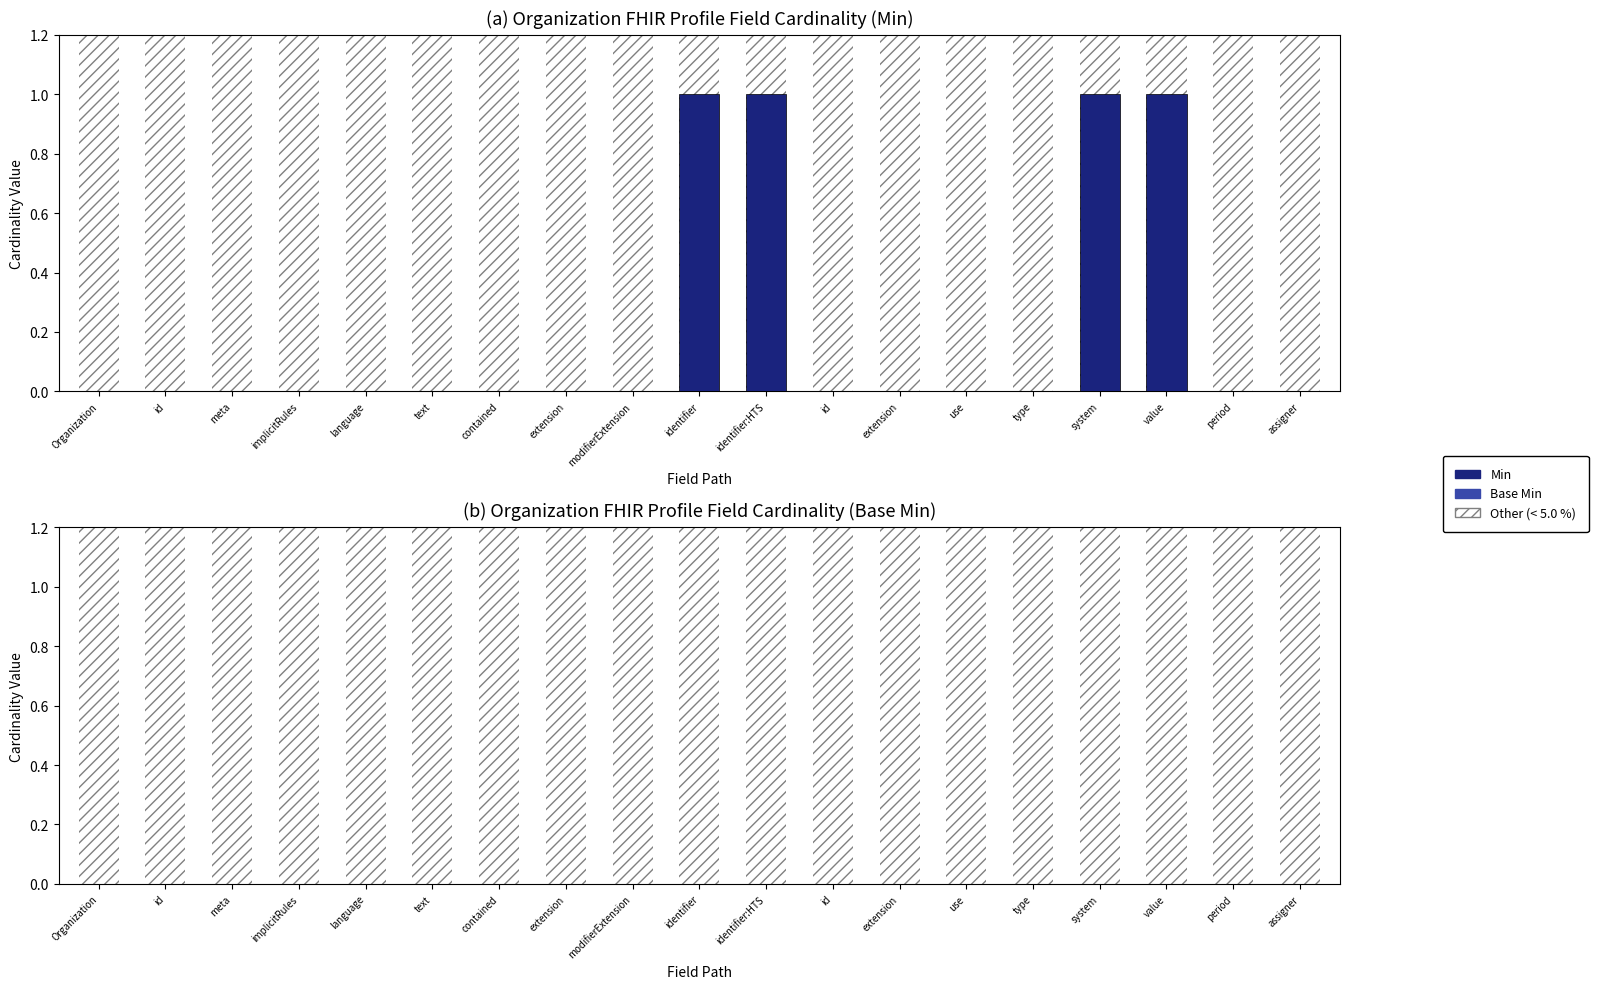

At which label does Min reach its peak?

identifier